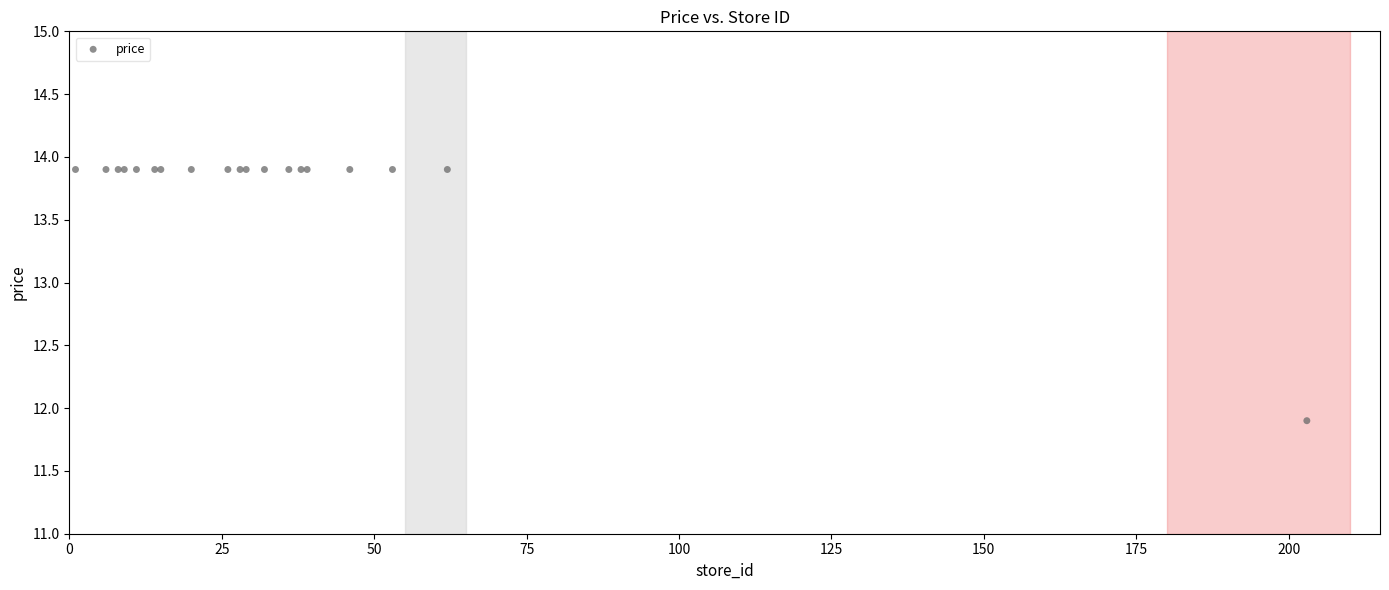

What Y value in the scatter plot is closest to 12?

11.9